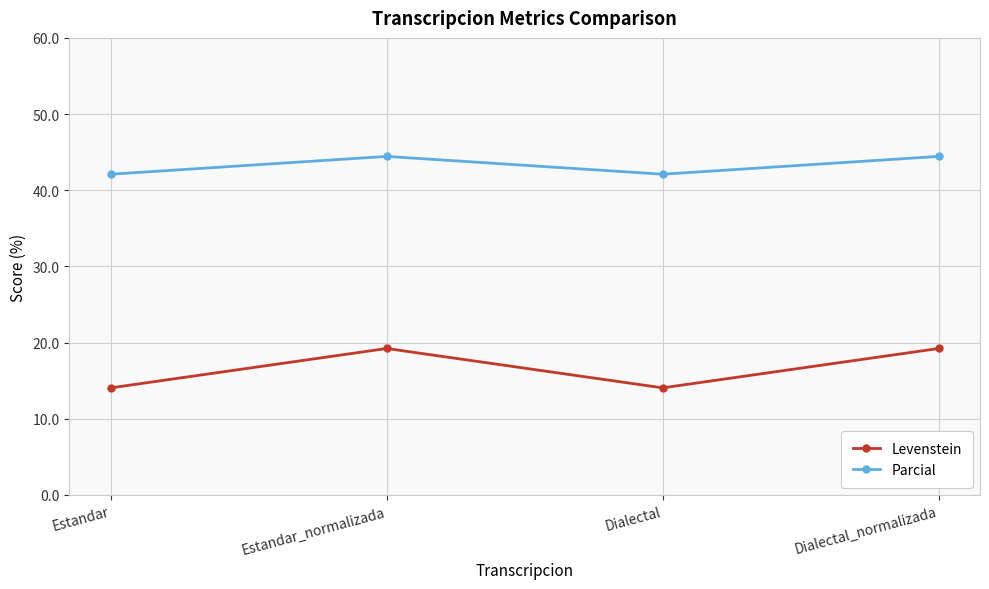

List the series in order of their overall mean, highest first.

Parcial, Levenstein